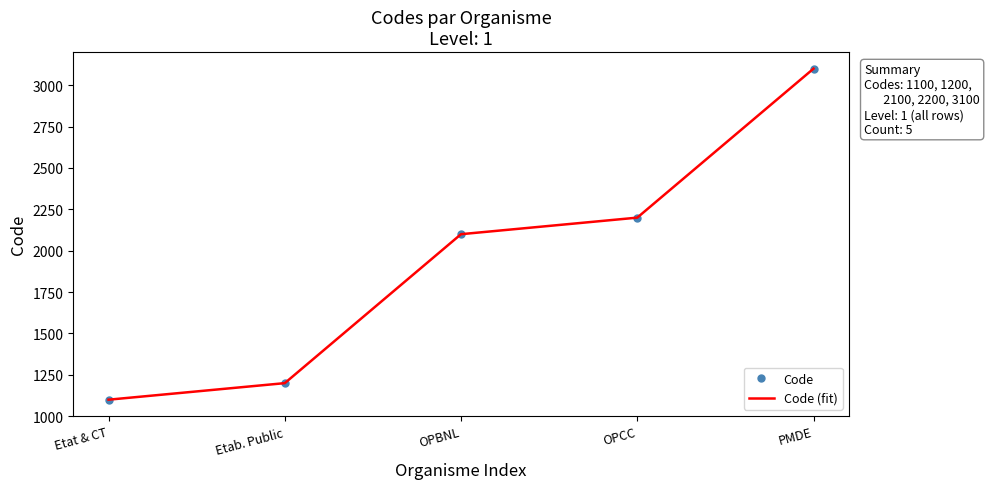

At which category does the chart reach its minimum across all series?

Etat & CT